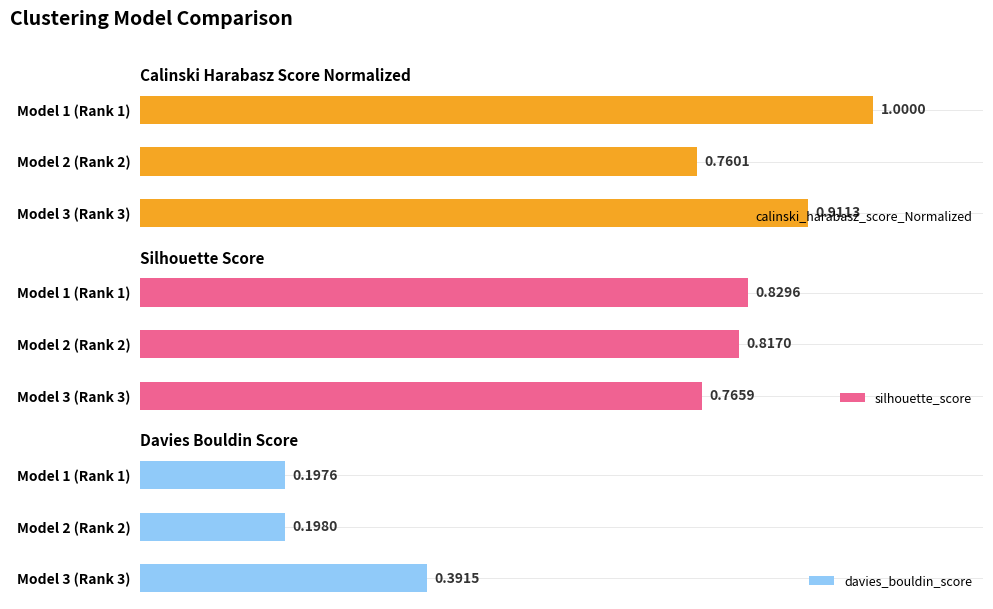

Reading left to right, what are all the values shown in this chart?

calinski_harabasz_score_Normalized: 1.0	0.8	0.9
silhouette_score: 0.8	0.8	0.8
davies_bouldin_score: 0.2	0.2	0.4